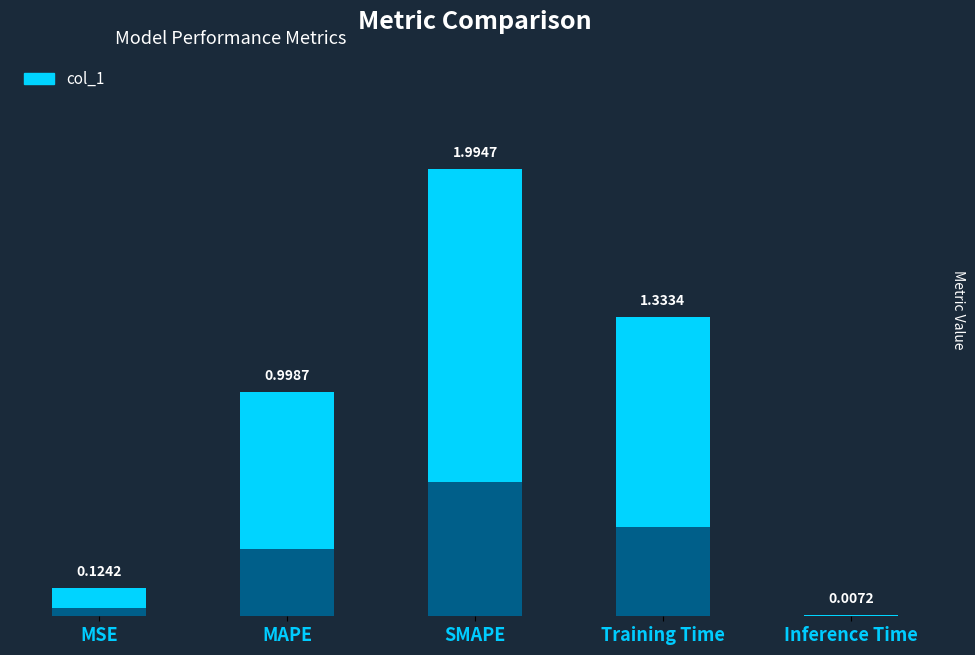

What is the value of the 2nd bar from the left?

1.0